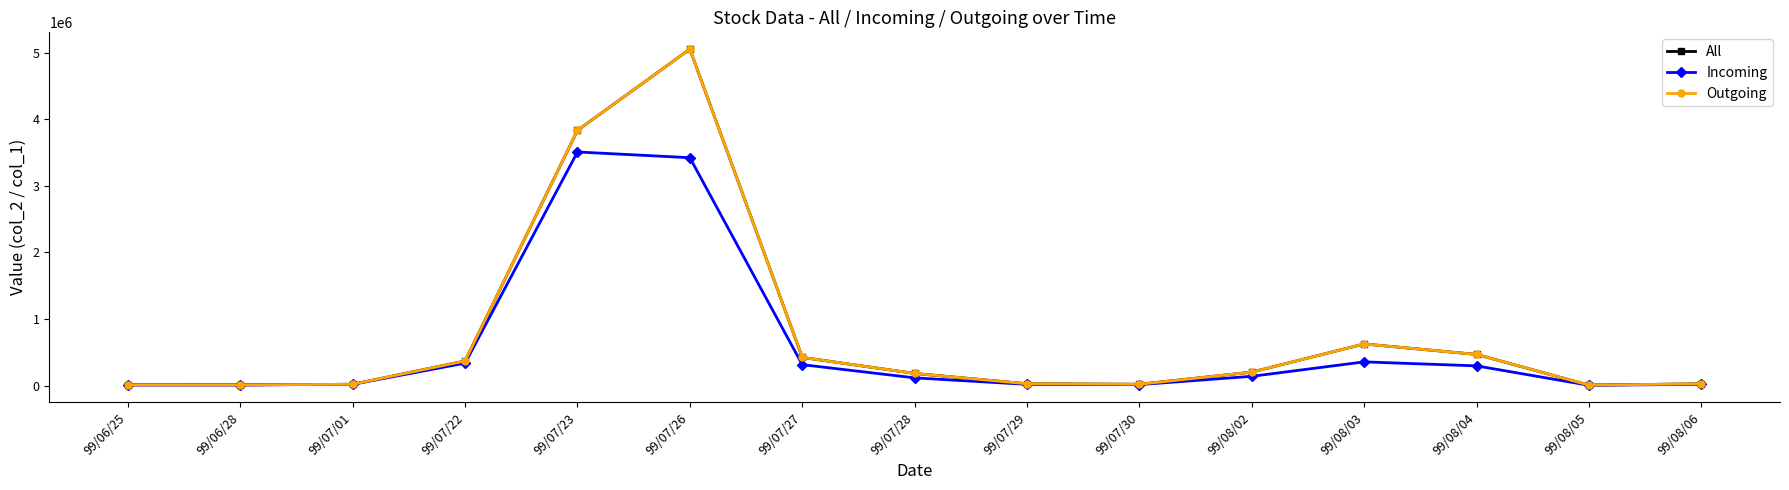

Is this an area chart (filled region under the line)?

No